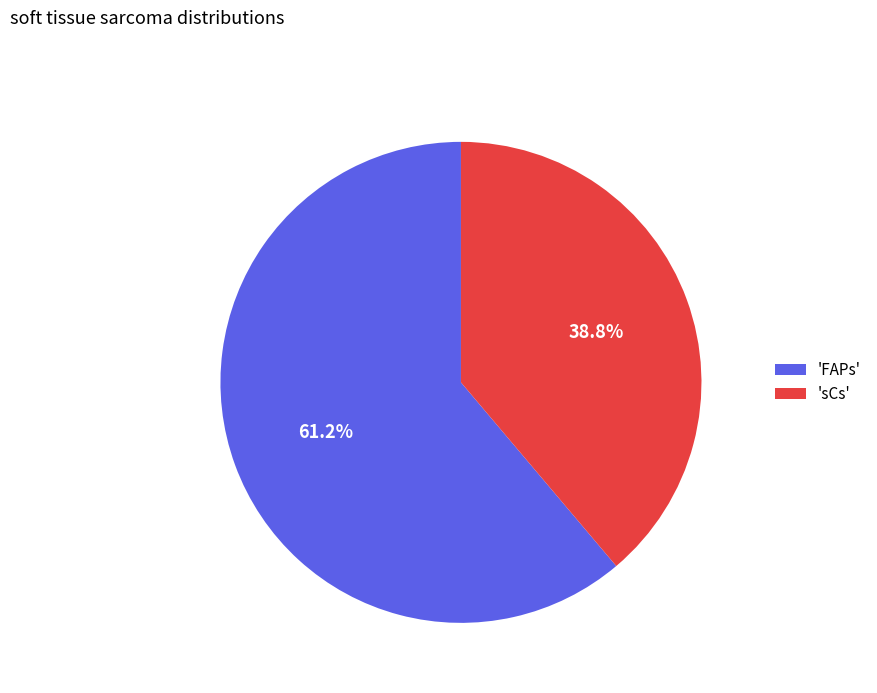

Which slice represents more than half of the pie?

'FAPs'